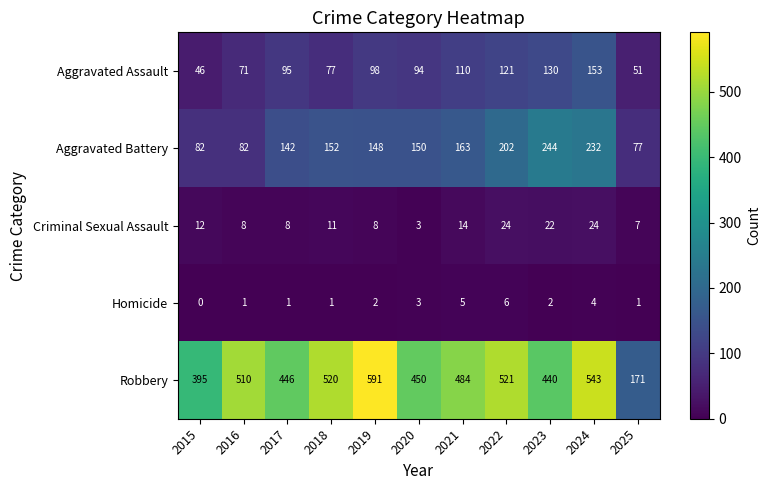

At which label does Criminal Sexual Assault first exceed 11?

2015